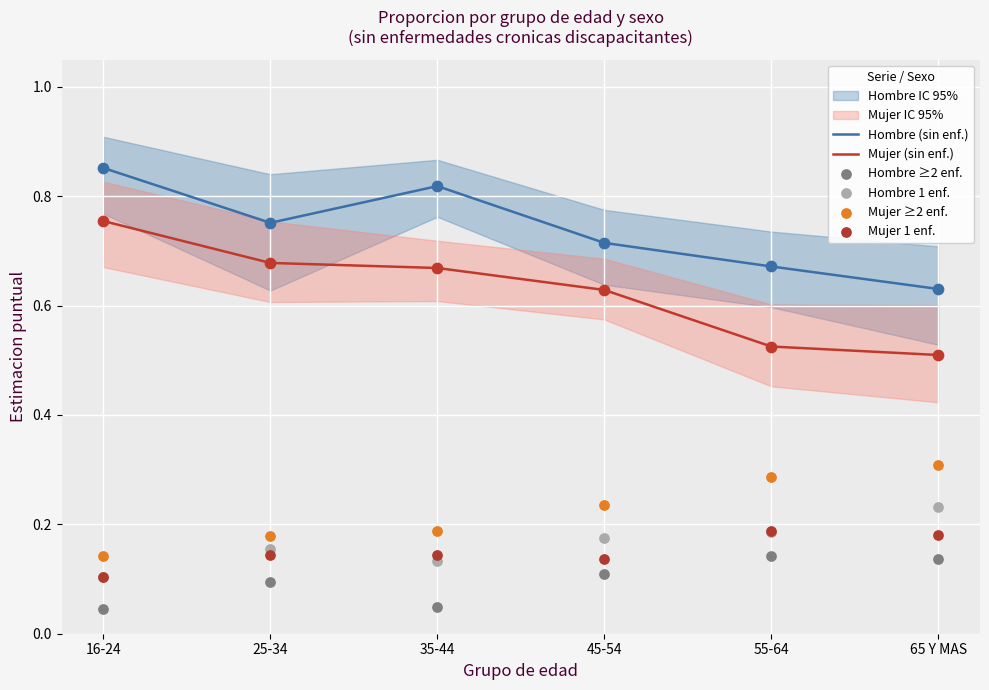

At which category is the sum across all series the highest?

25-34